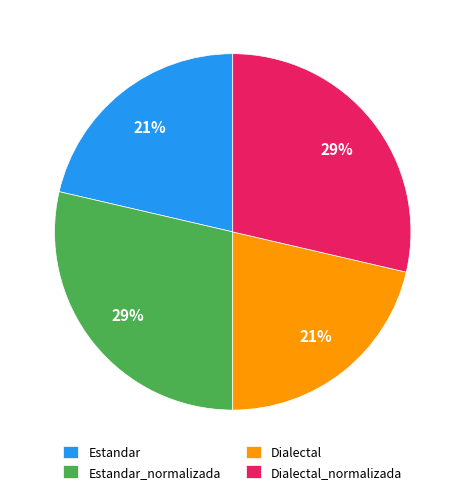

To the nearest percent, what percentage of the pie is Estandar_normalizada?

29%